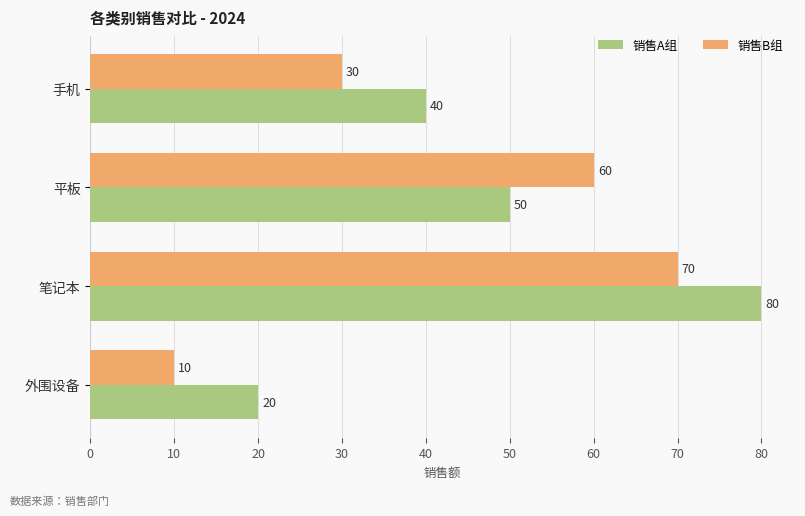

How many data points in 销售B组 are less than 60?

2